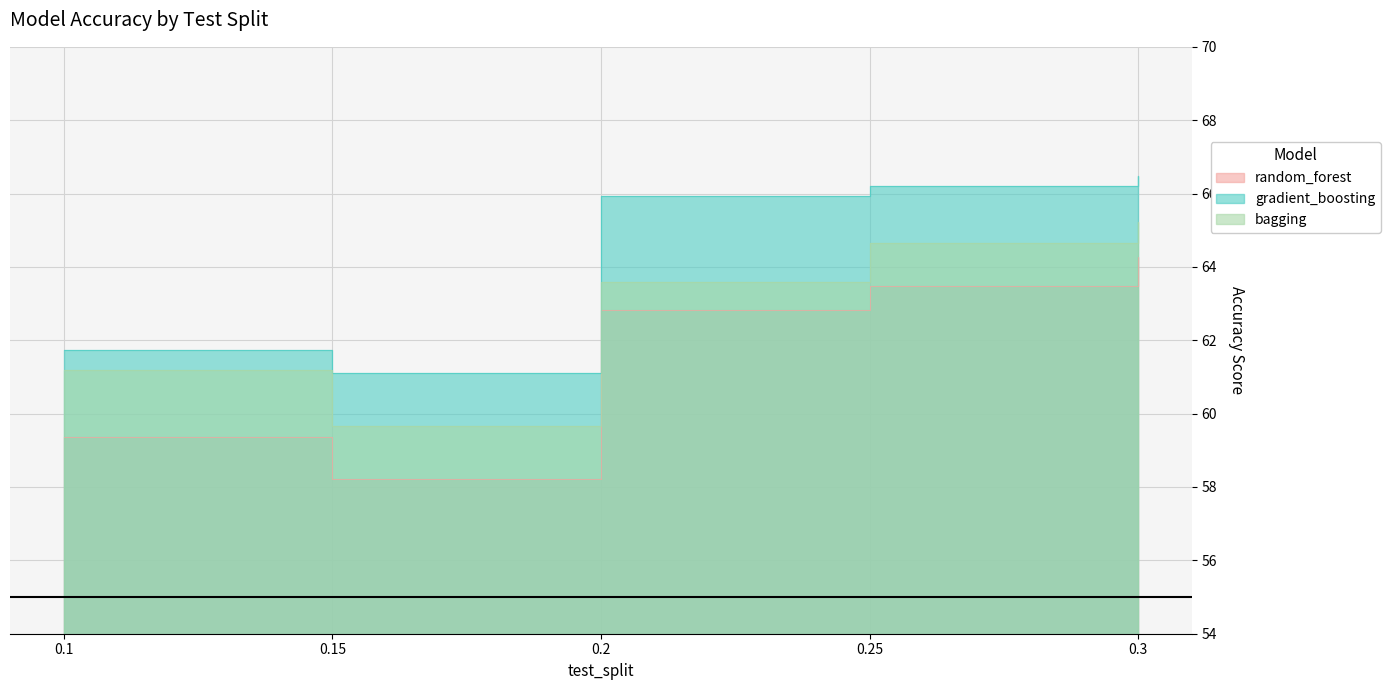

Rank the series by their maximum value, from lowest to highest.

random_forest, bagging, gradient_boosting